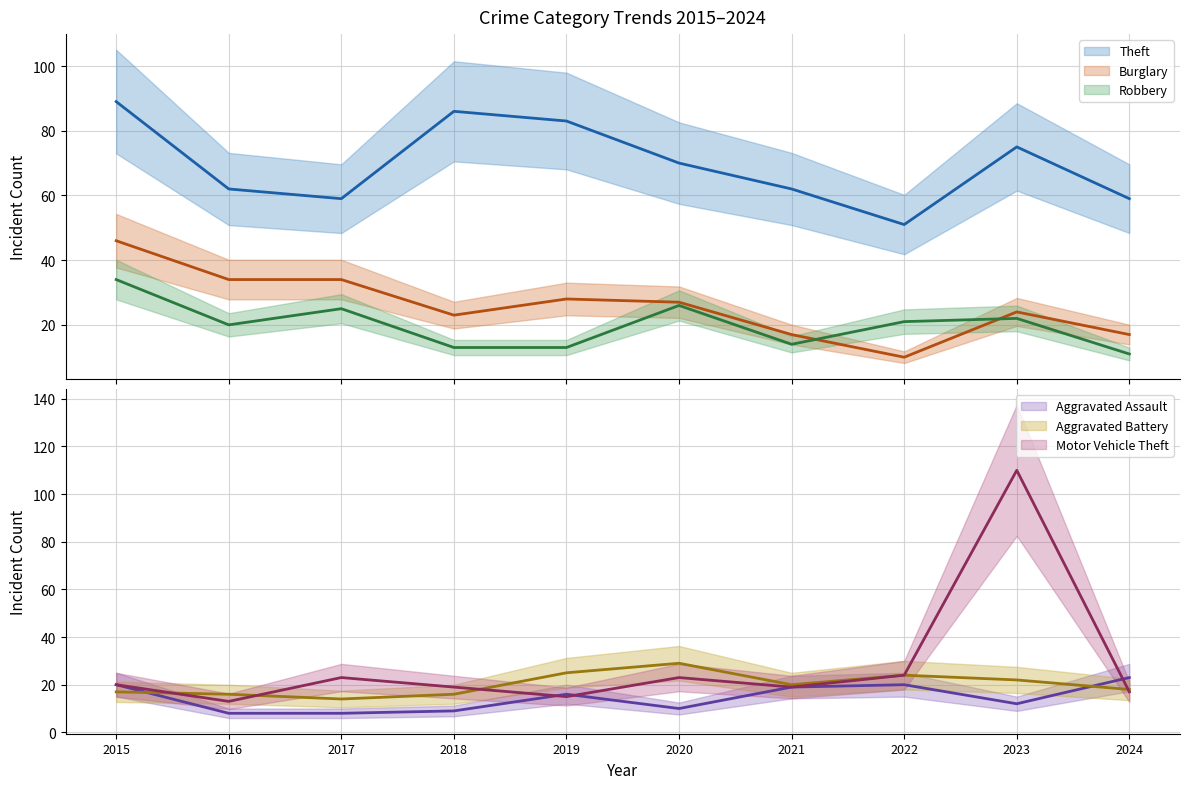

Reading right to left, transcribe all the data shown in this chart.

Aggravated Assault: 2024=23	2023=12	2022=20	2021=19	2020=10	2019=16	2018=9	2017=8	2016=8	2015=20
Aggravated Battery: 2024=18	2023=22	2022=24	2021=20	2020=29	2019=25	2018=16	2017=14	2016=16	2015=17
Burglary: 2024=17	2023=24	2022=10	2021=17	2020=27	2019=28	2018=23	2017=34	2016=34	2015=46
Robbery: 2024=11	2023=22	2022=21	2021=14	2020=26	2019=13	2018=13	2017=25	2016=20	2015=34
Theft: 2024=59	2023=75	2022=51	2021=62	2020=70	2019=83	2018=86	2017=59	2016=62	2015=89
Motor Vehicle Theft: 2024=17	2023=110	2022=24	2021=19	2020=23	2019=15	2018=19	2017=23	2016=13	2015=20